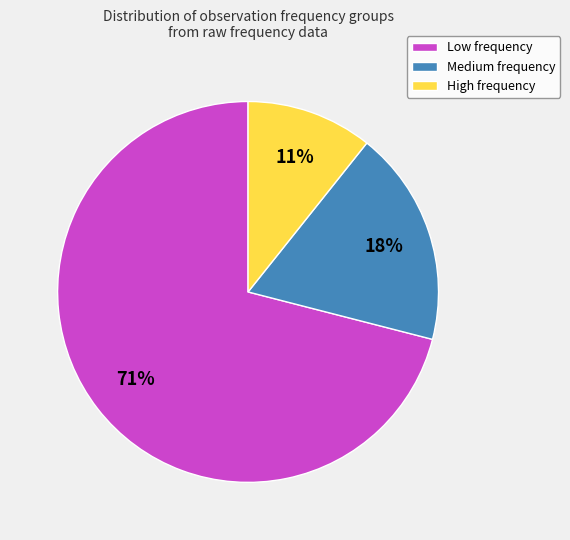

To the nearest percent, what is the difference between the Low frequency and Medium frequency slice percentages?

53%